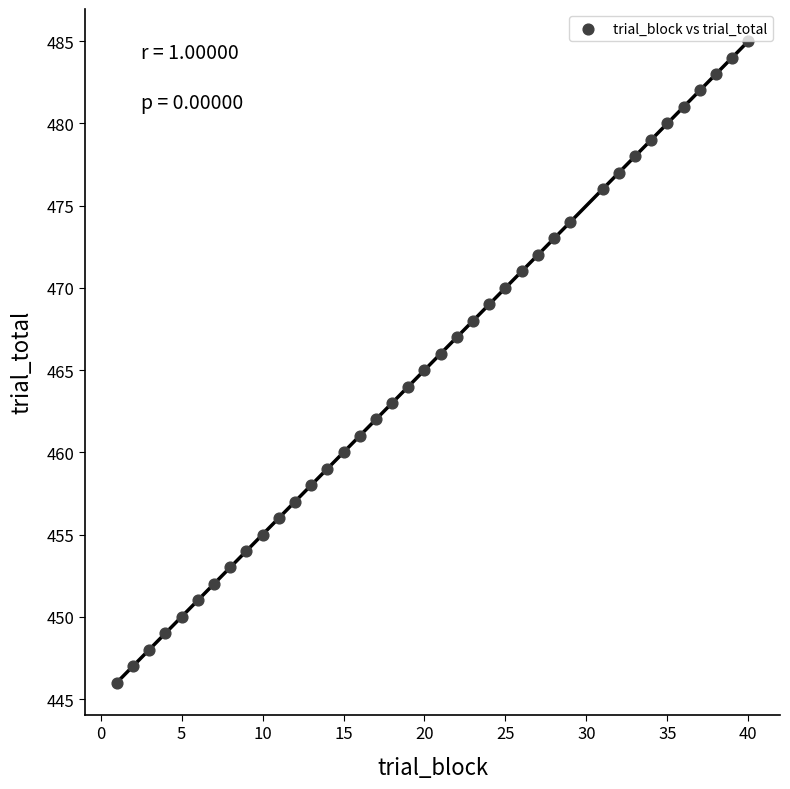

What is the range of Y values (max minus min)?

39